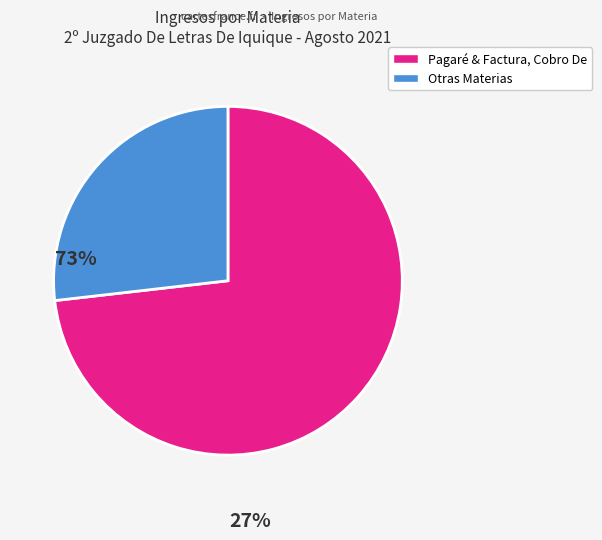

Is there a majority slice in this chart?

Yes